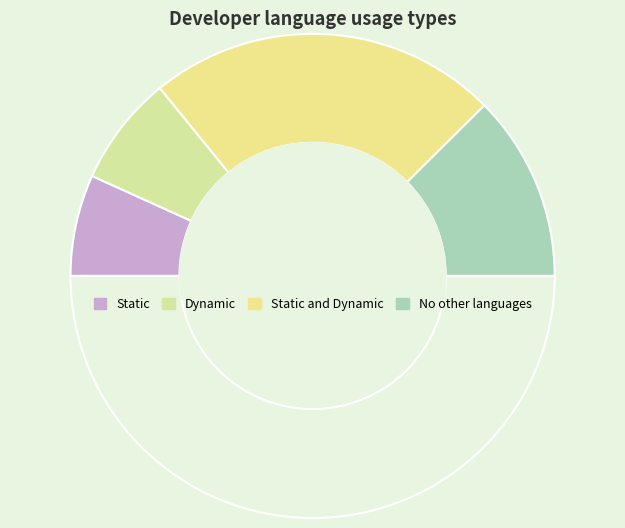

Count the number of slices in the pie.

5